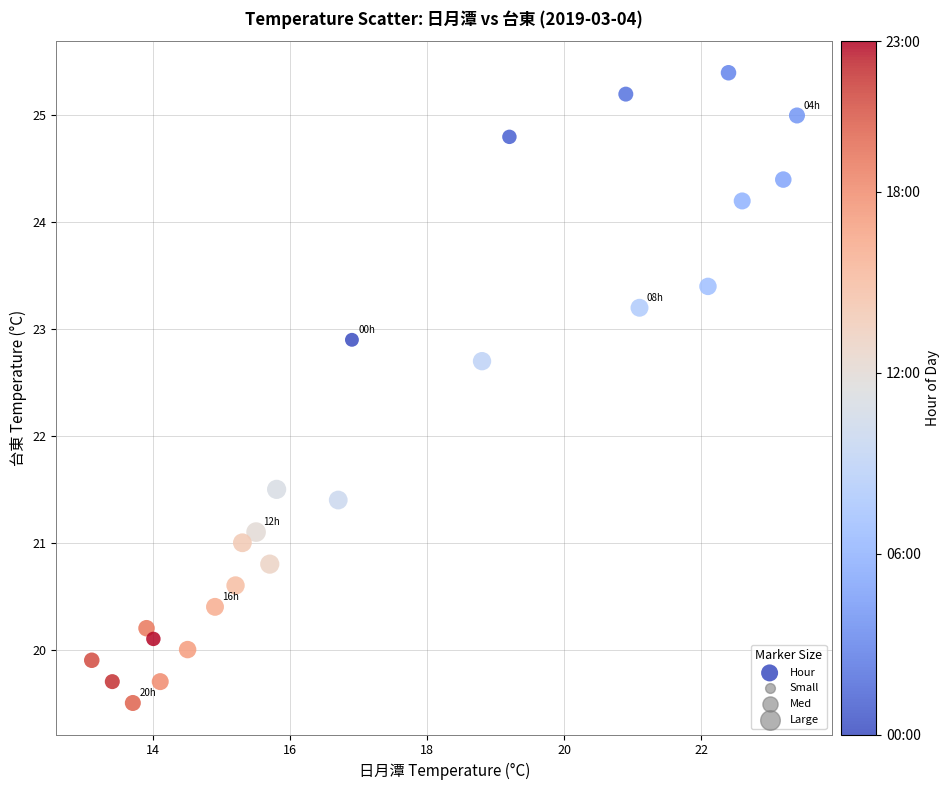

What Y value in the scatter plot is closest to 22?

21.5